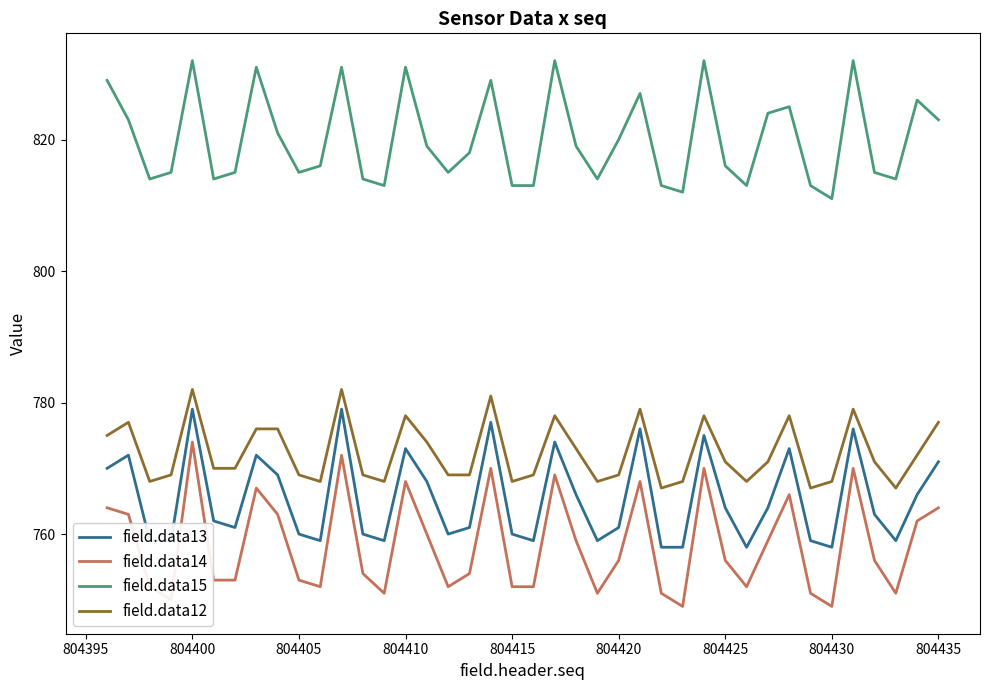

Count the number of categories in the chart.

40